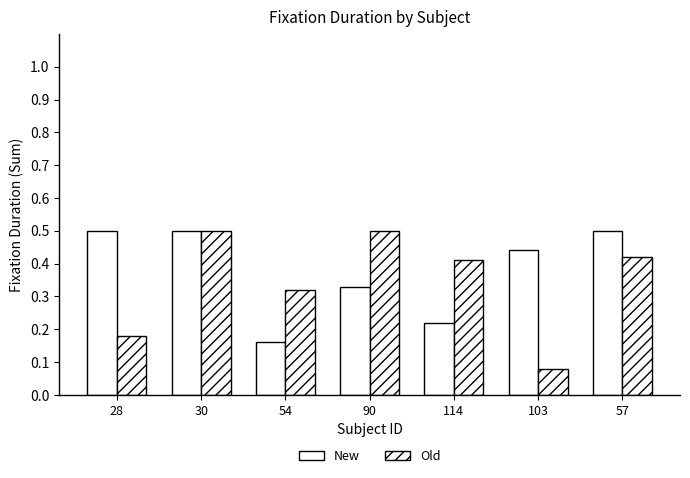

Is it true that Old equals 0.5 at 114?

False